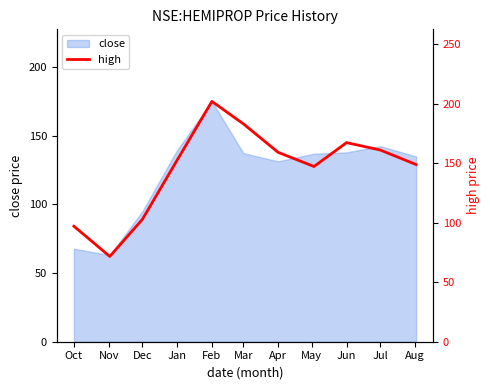

At which category does the data reach its first local peak?

Feb